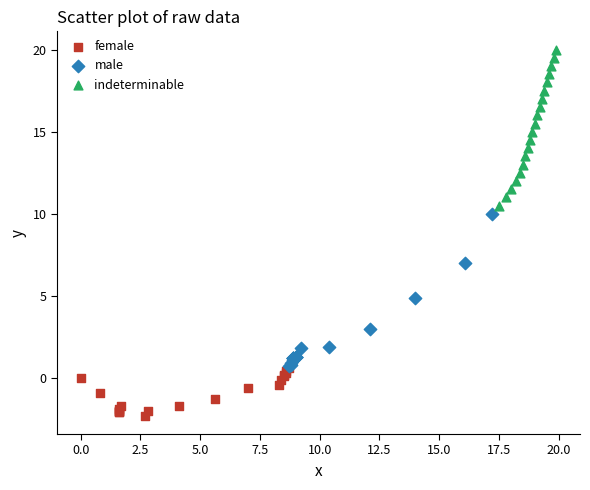

Which series reaches the maximum Y coordinate?

indeterminable